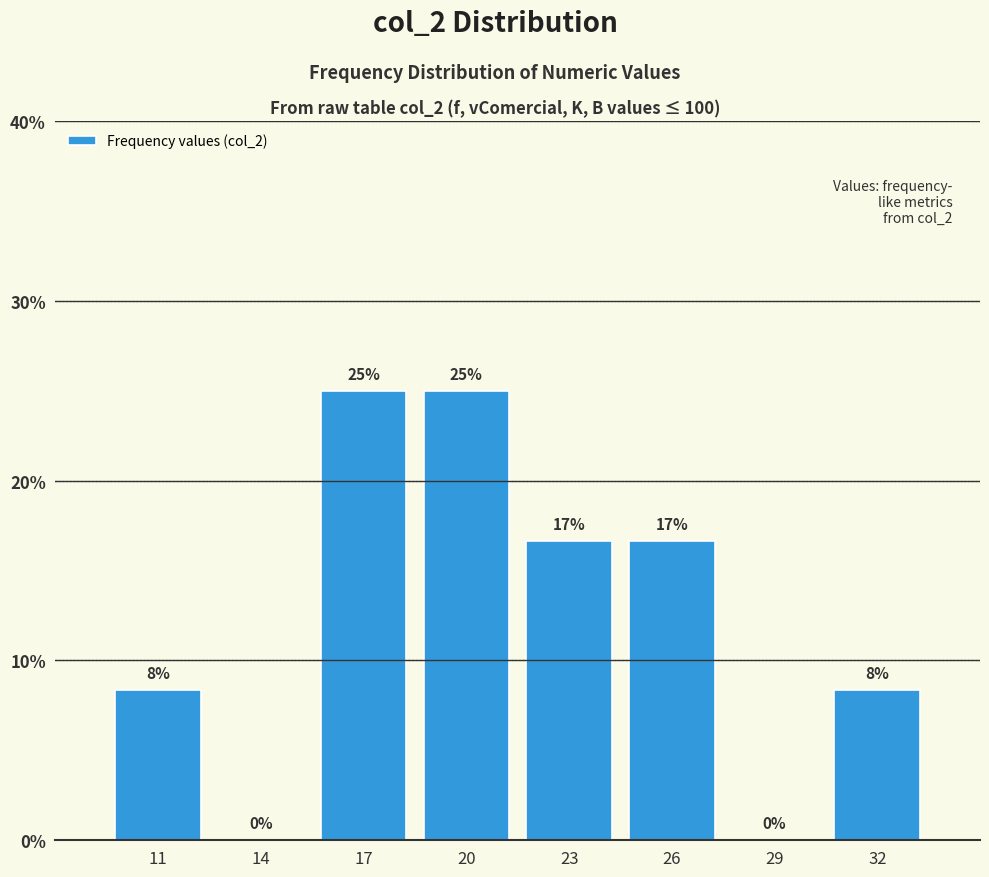

What is the sum of all values?

100.0